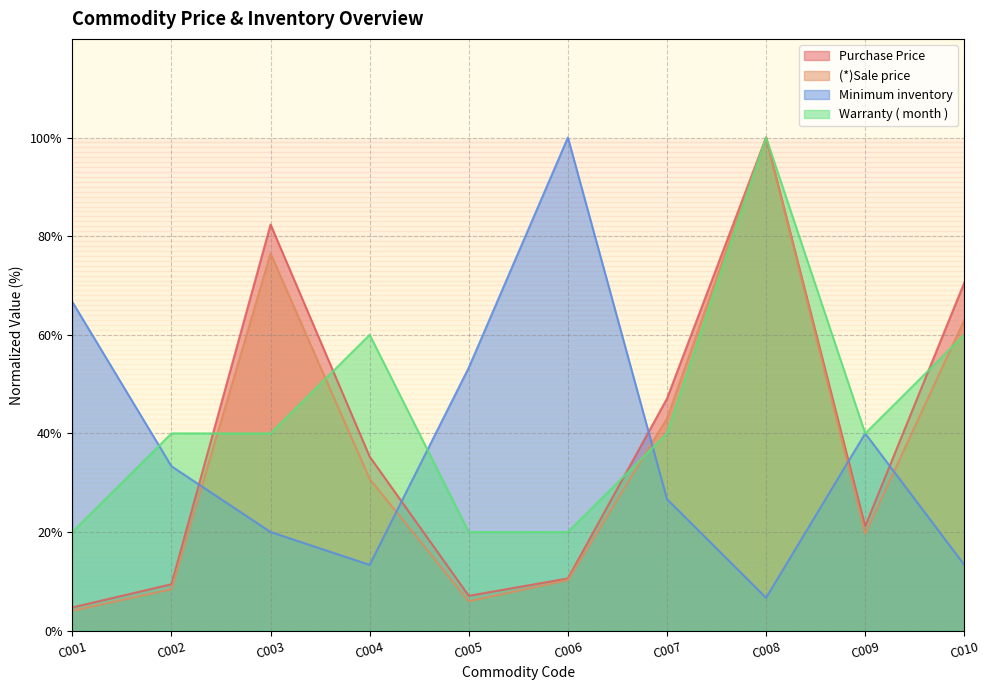

True or false: Warranty ( month ) has more than 1 interior local peaks.

True